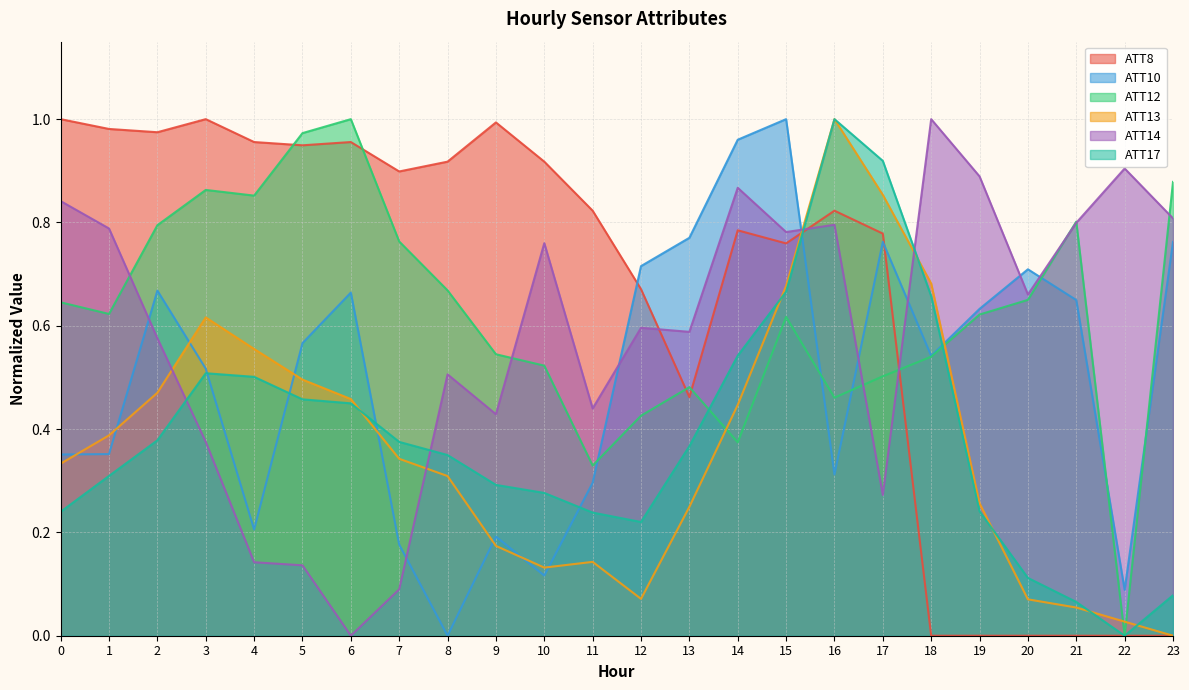

List the series in order of their peak value, highest first.

ATT8, ATT10, ATT12, ATT13, ATT14, ATT17